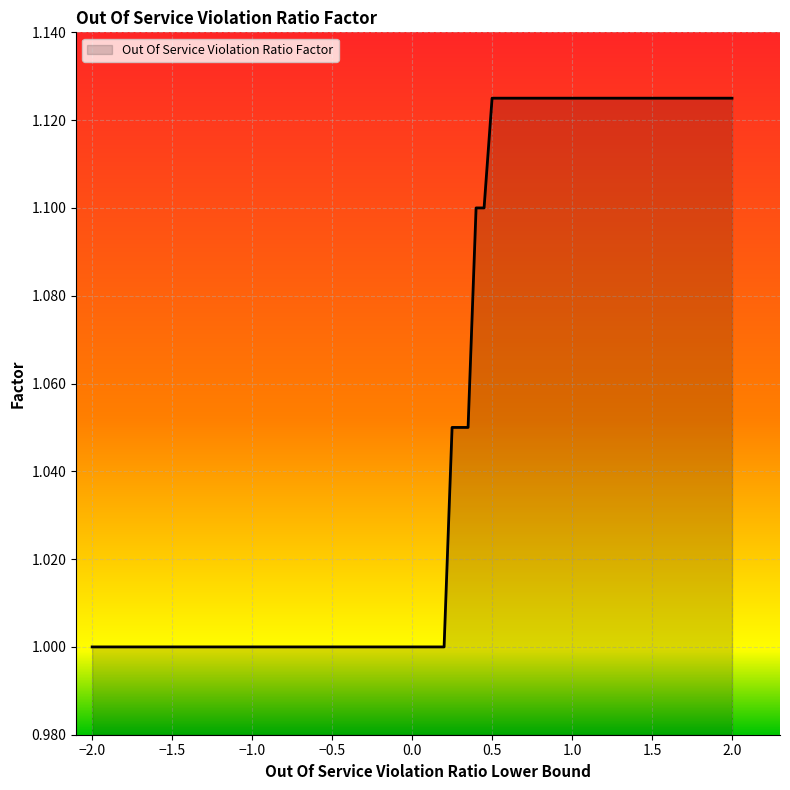

What is the minimum value shown in the chart?

1.0